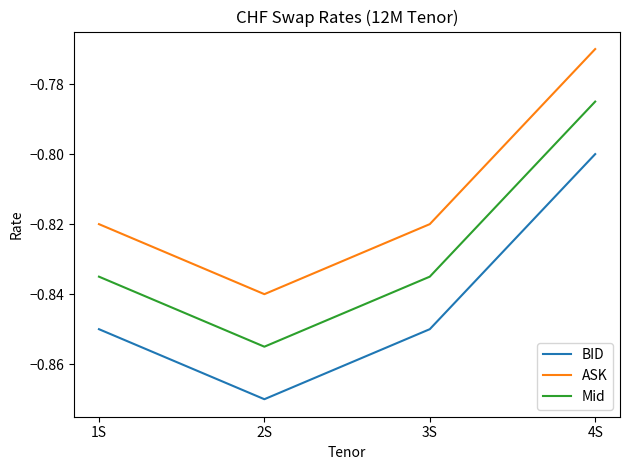

Is this an area chart (filled region under the line)?

No